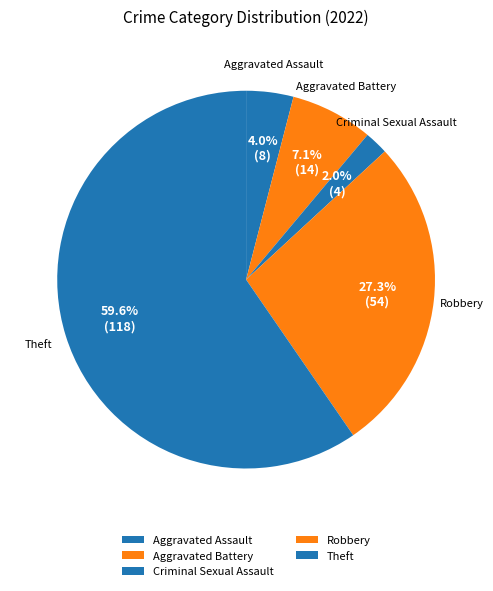

Count the number of slices in the pie.

5